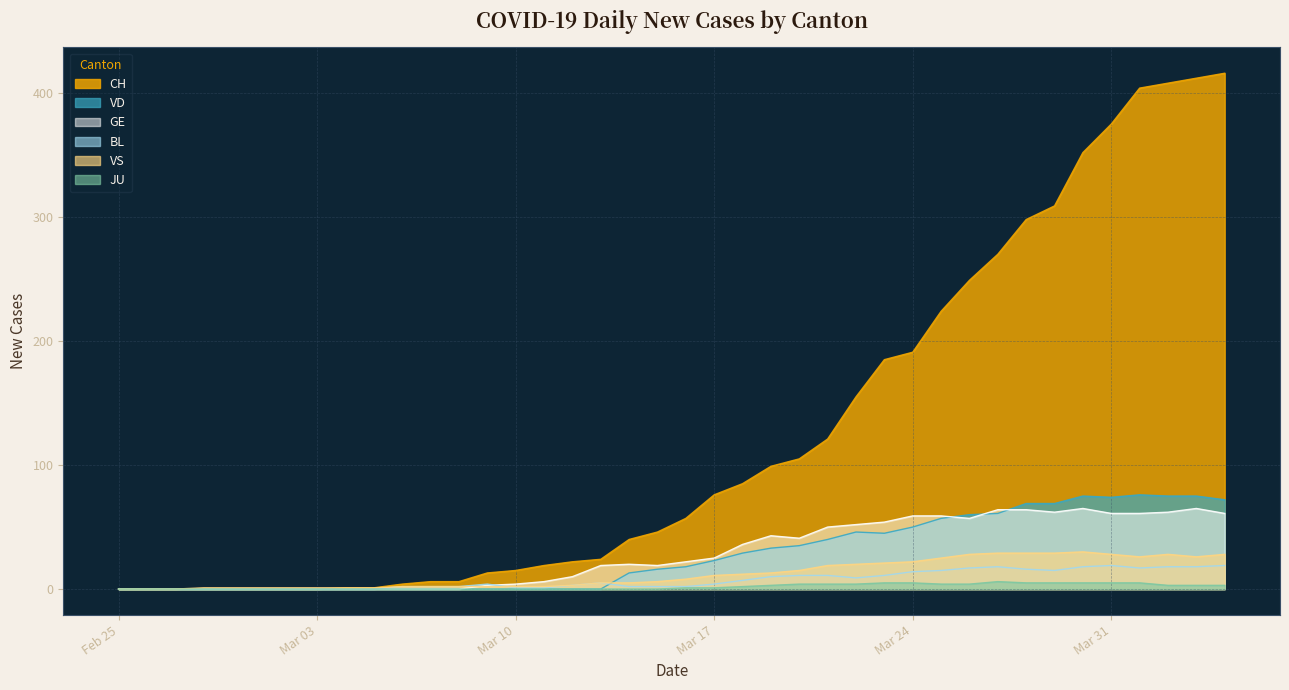

The value of BL at Mar 24 is 14. True or false?

True